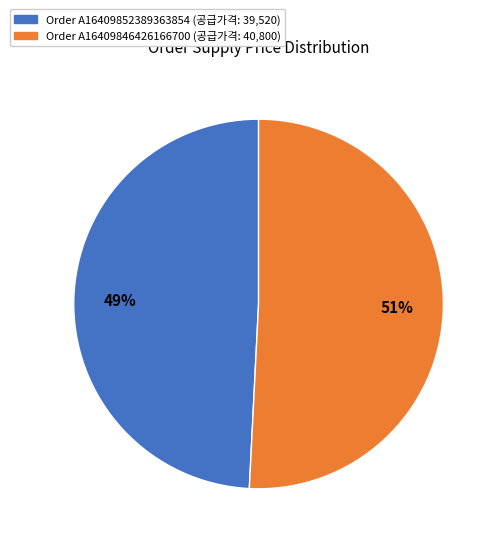

Rank the categories by value from lowest to highest.

Order A16409852389363854 (공급가격: 39,520), Order A16409846426166700 (공급가격: 40,800)